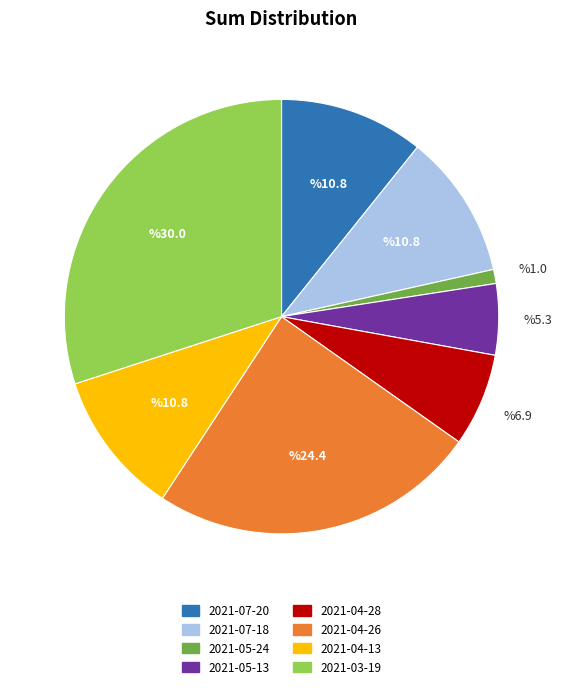

Do 2021-05-13 and 2021-05-24 together represent more than half of the pie?

No